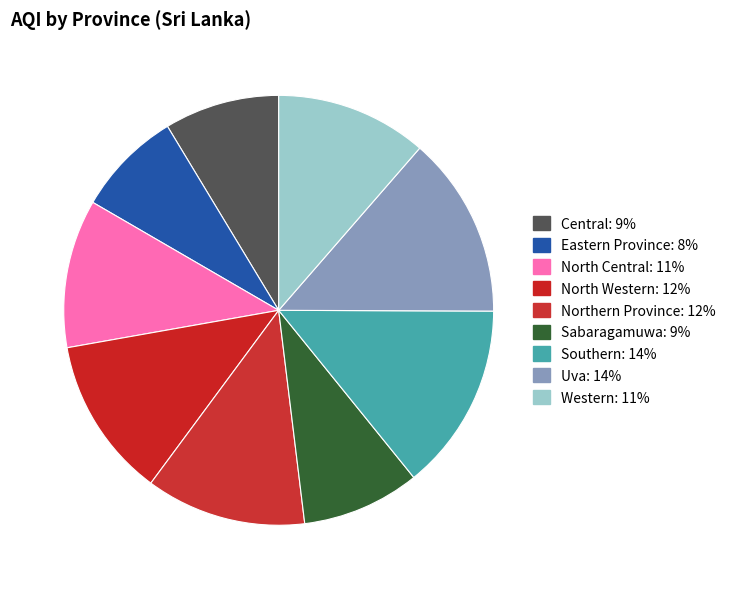

To the nearest percent, what is the average slice percentage?

11%